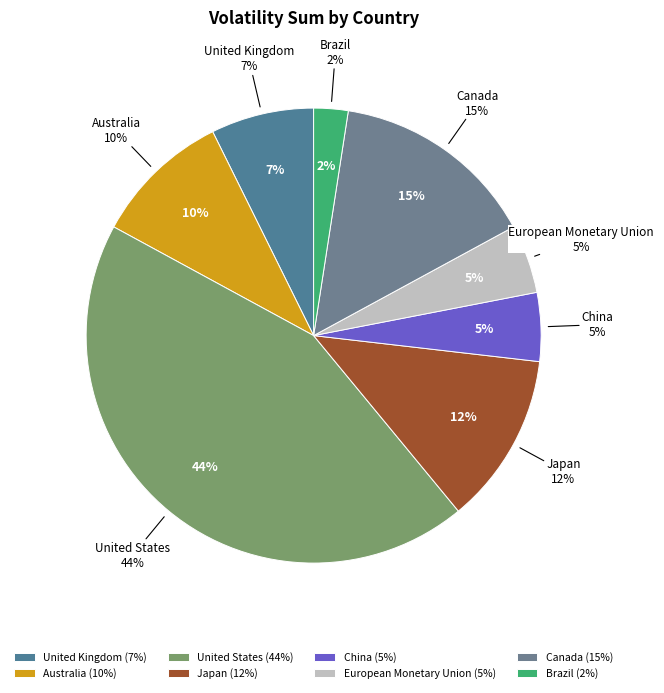

The China slice represents 1% of the pie. True or false?

False